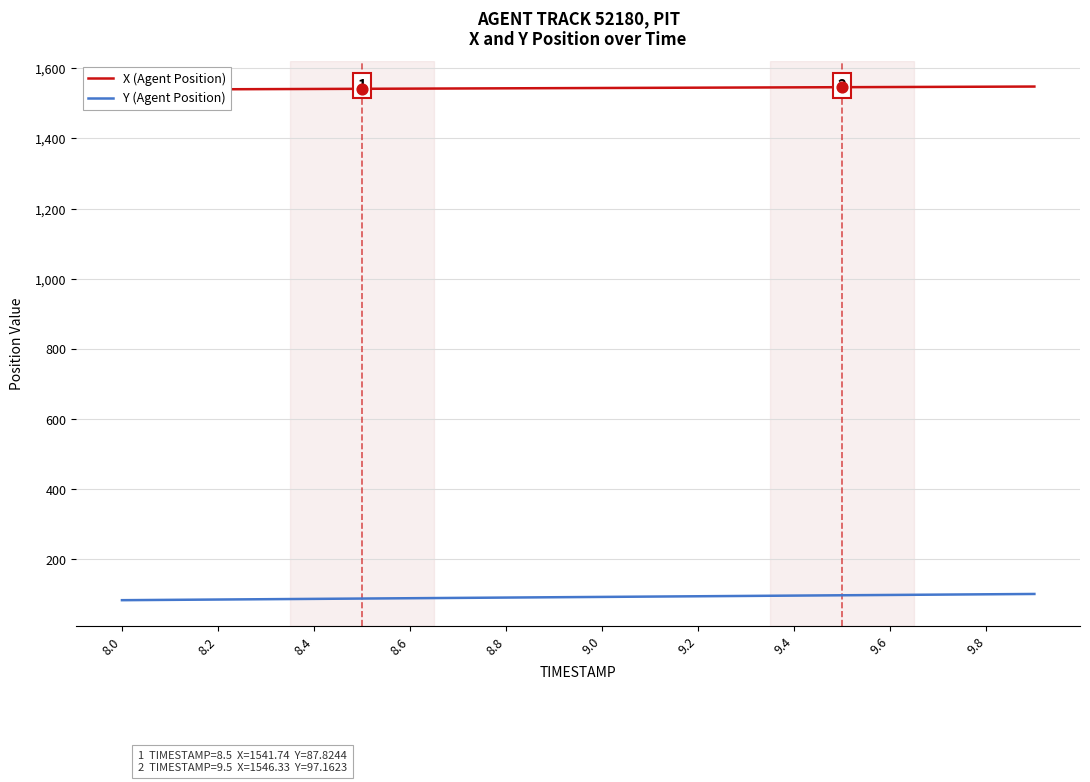

The value of Y (Agent Position) at 8.8 is 90.6. True or false?

True